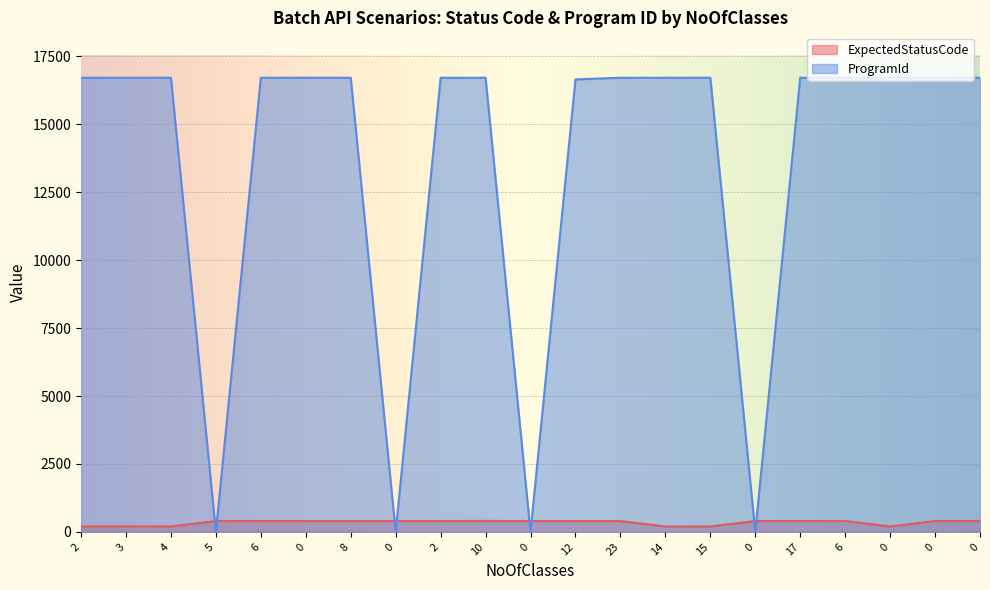

Which series has the widest spread of values?

ProgramId